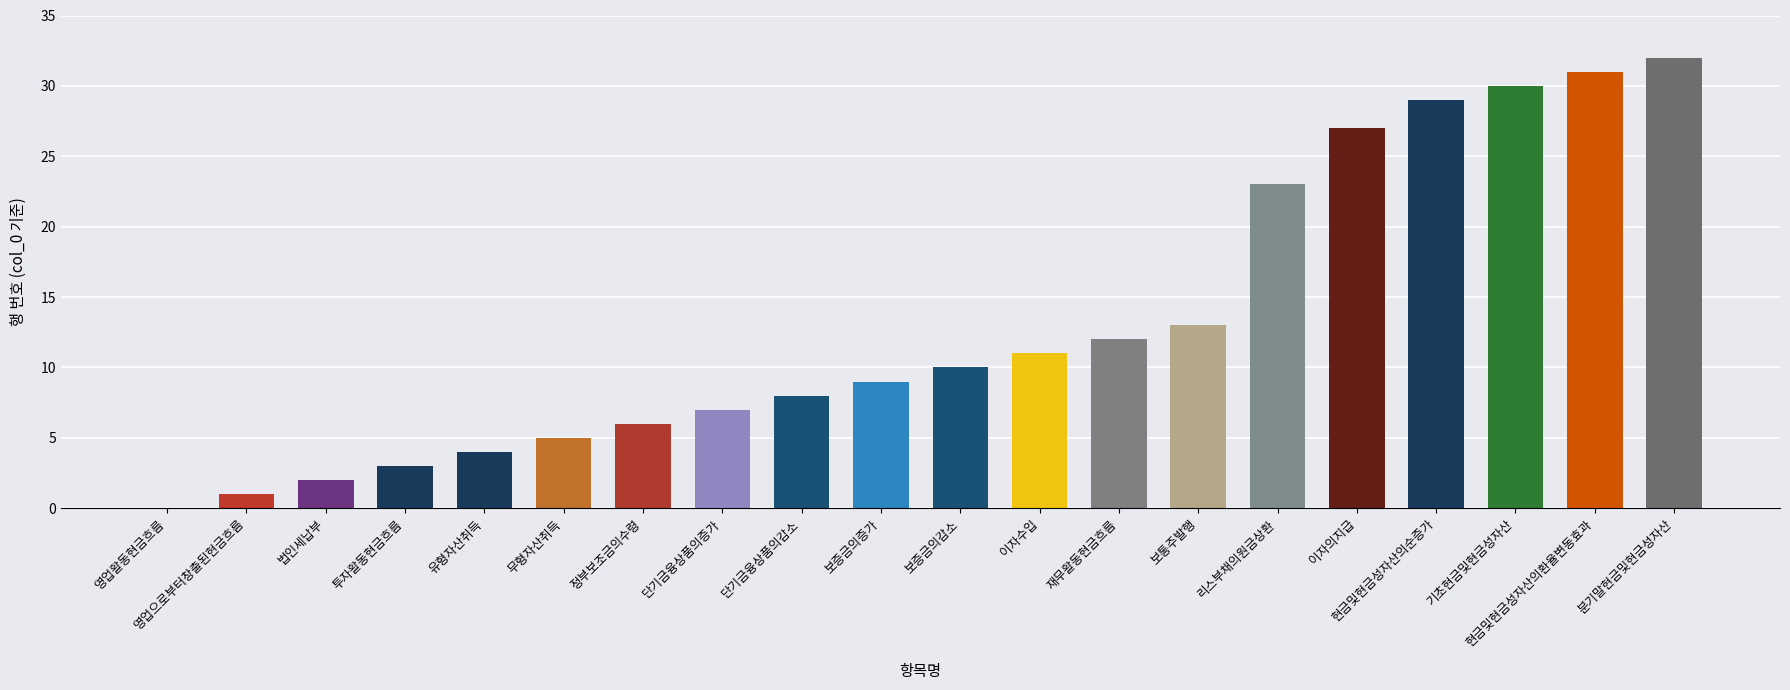

True or false: the data shows 31 at 현금및현금성자산의환율변동효과.

True